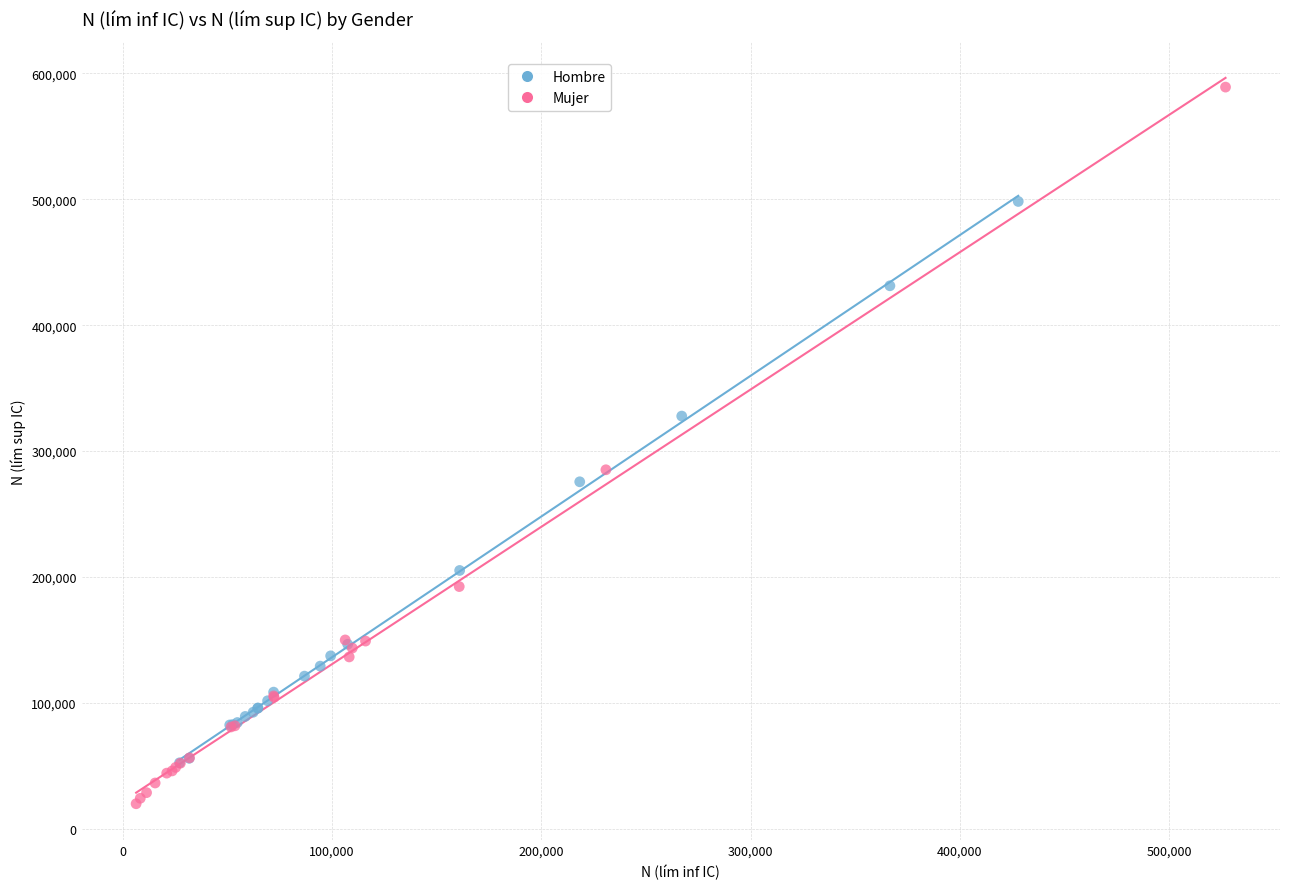

Which series reaches the maximum Y coordinate?

Mujer